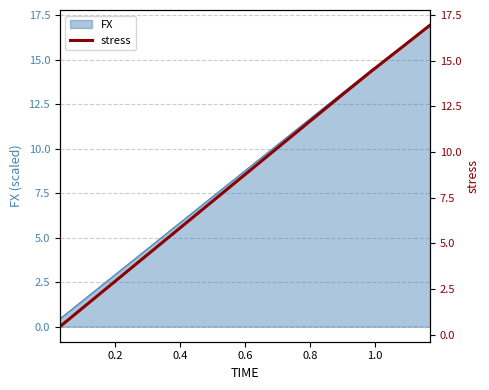

What is the lowest value of the FX series?

0.4